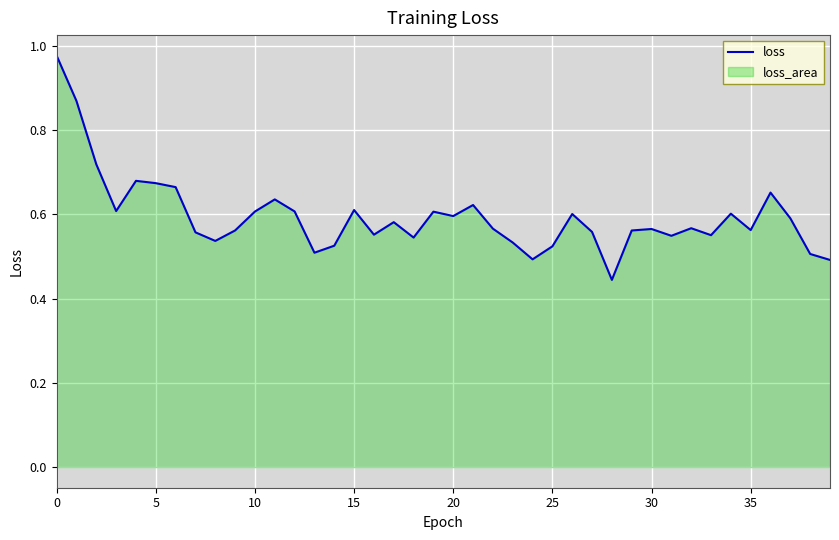

The value at 35 is 0.3. True or false?

False